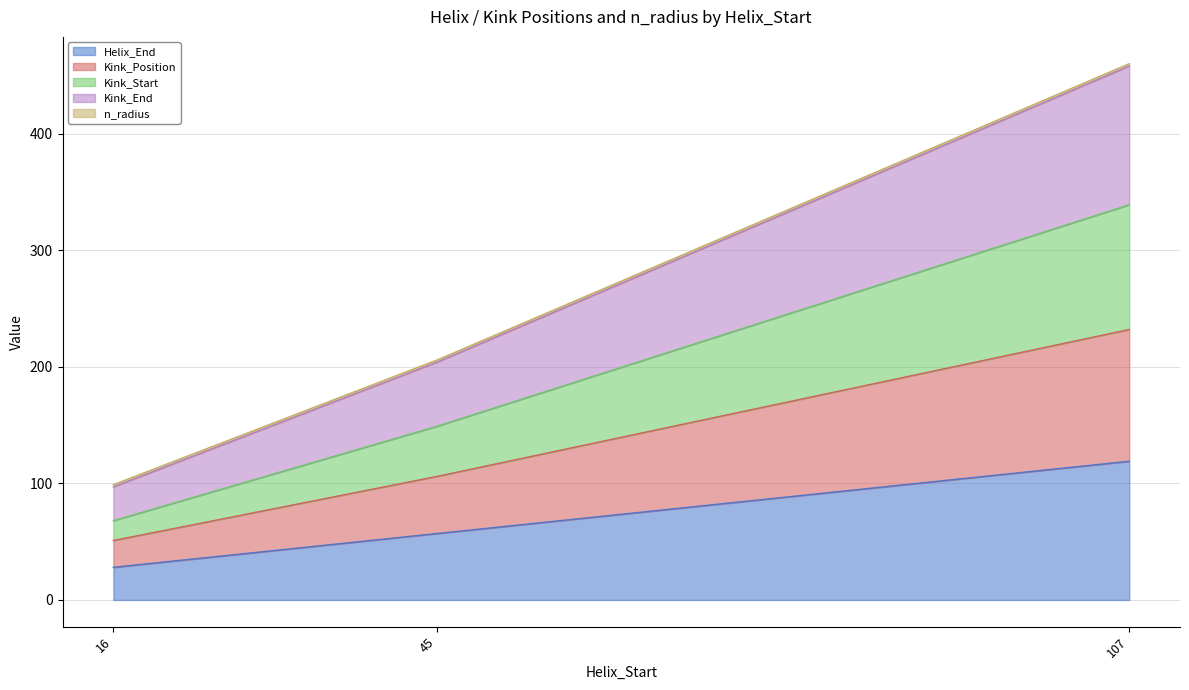

Read the Helix_End value at 107.

119.0